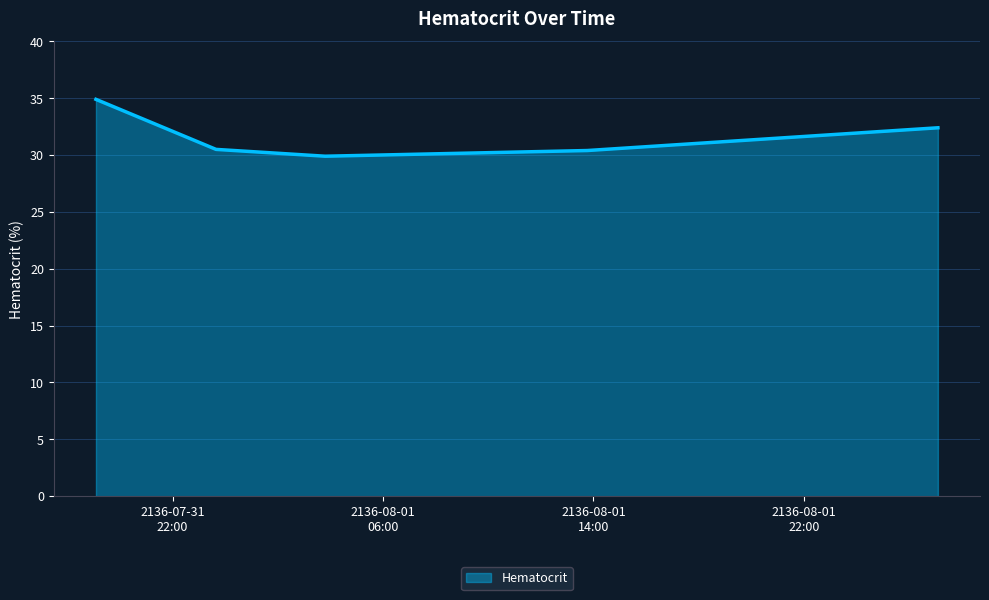

What is the difference between the maximum and second lowest values?

4.5